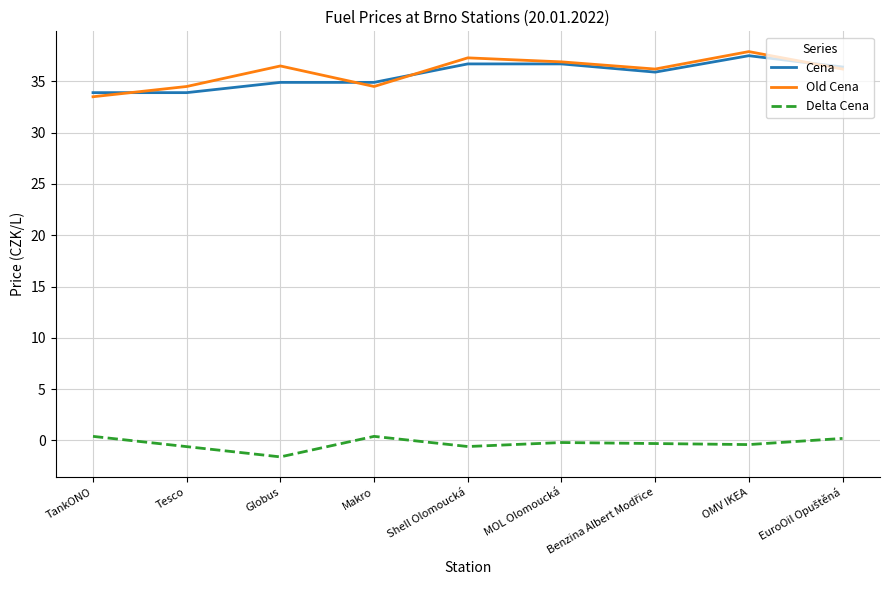

True or false: Cena and Delta Cena intersect in this chart.

False